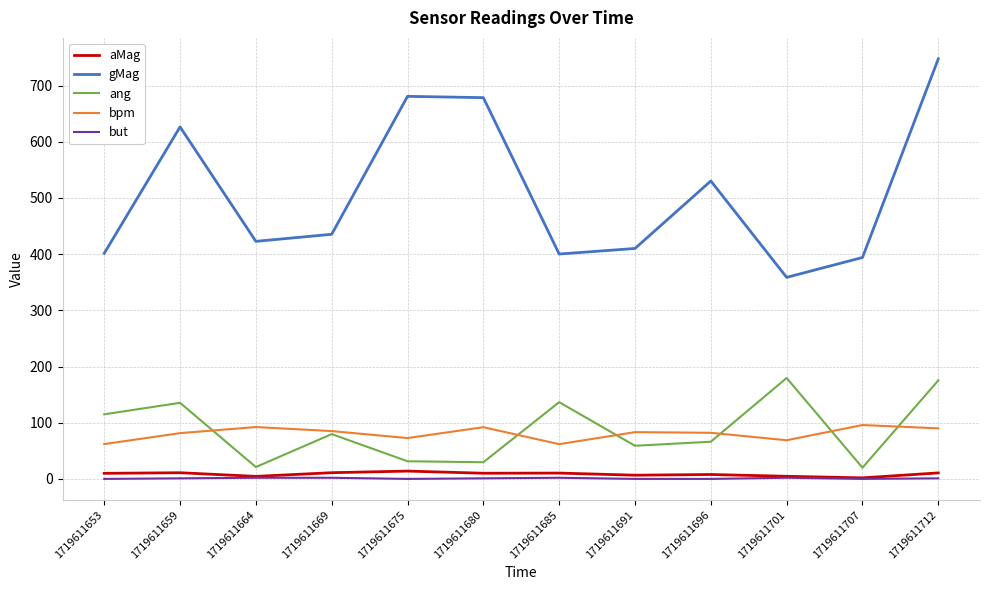

What value does the but series have at 1719611712?

1.0